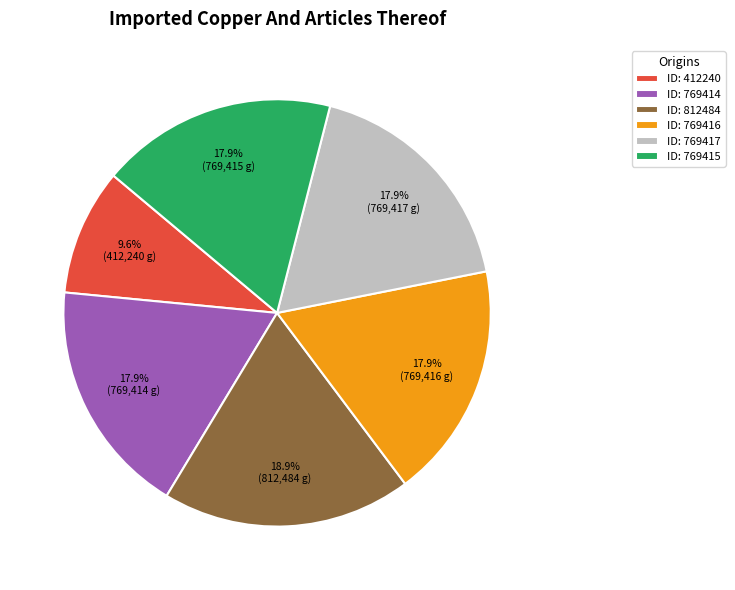

Do ID: 769415 and ID: 812484 together represent more than half of the pie?

No